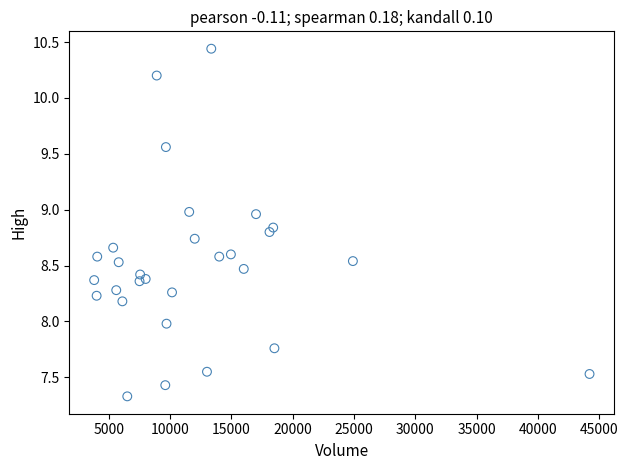

What is the range of X values (max minus min)?

40400.0